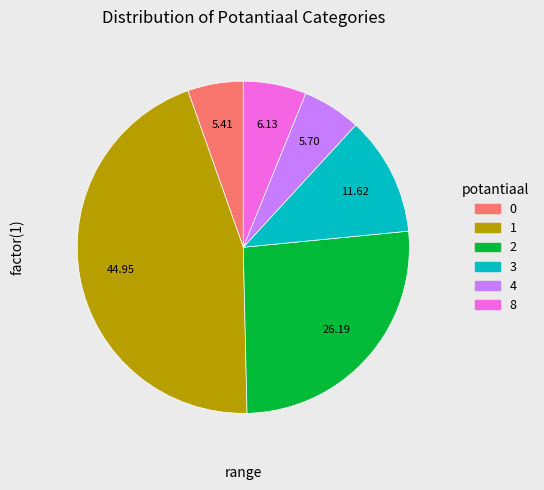

What is the ratio of the value at 0 to the value at 4?

0.9